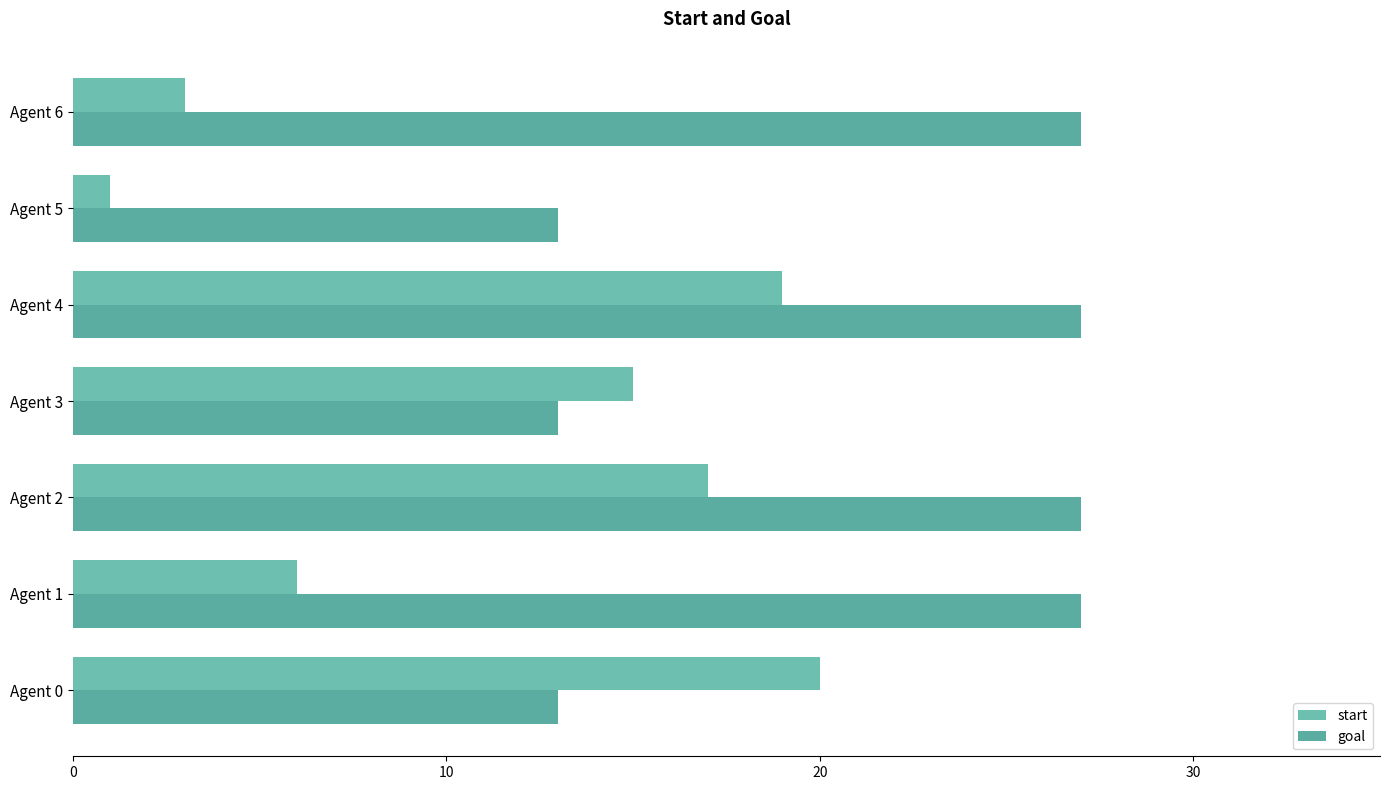

Which series has the widest spread of values?

start